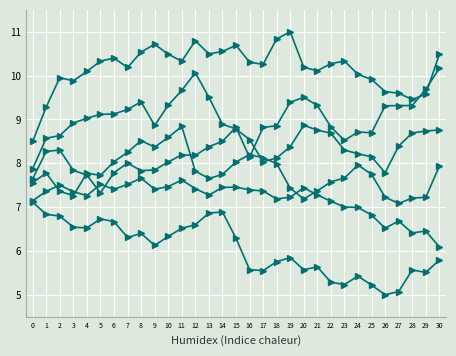

Does the chart have visible grid lines?

Yes